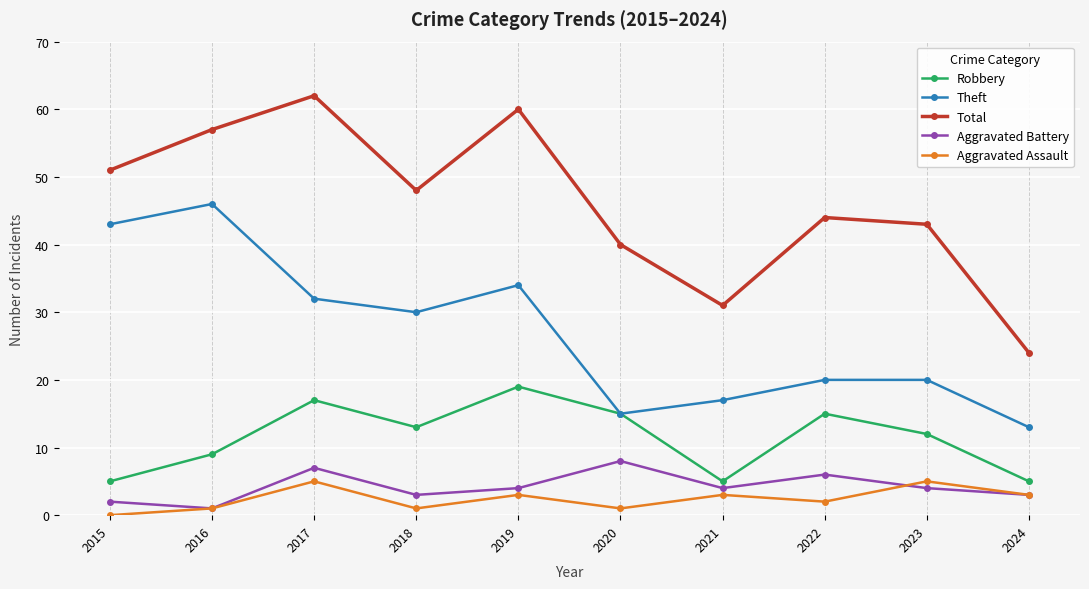

Which series has the largest range (max minus min)?

Total